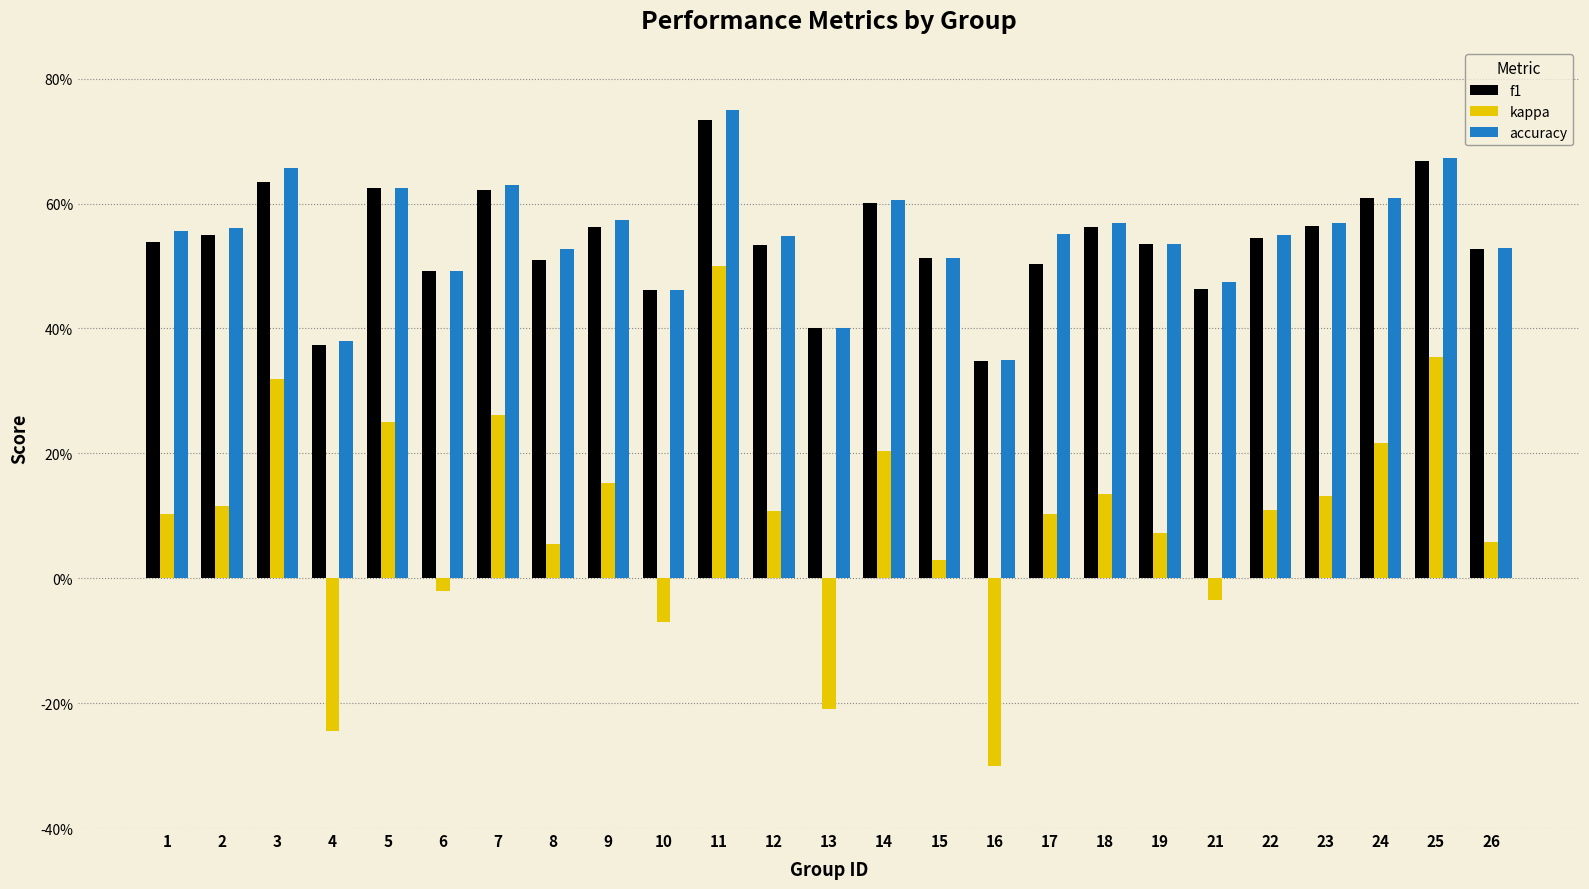

Are the bars horizontal?

No